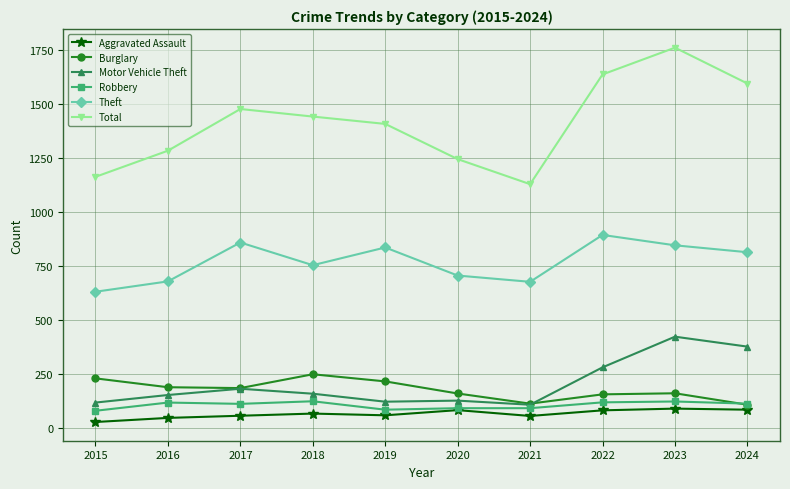

Does the chart have visible grid lines?

Yes